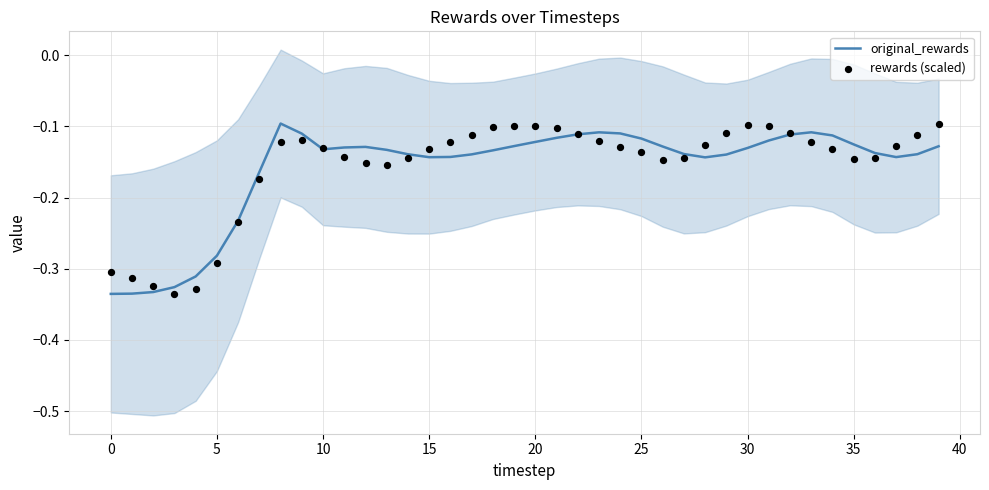

Which series reaches the minimum Y coordinate?

original_rewards